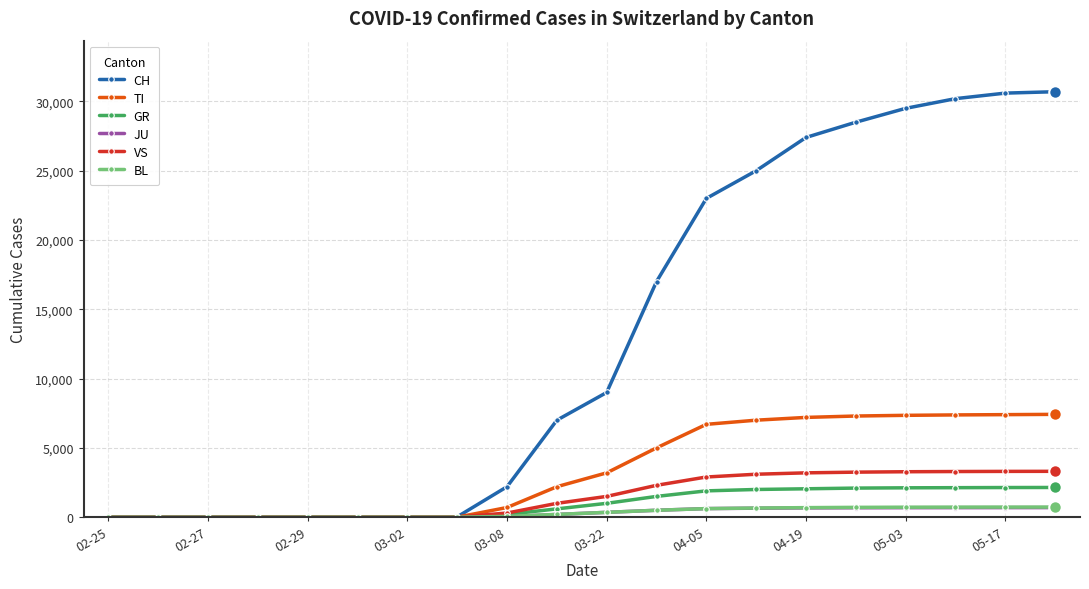

At how many categories does at least one series exceed 8404?

10